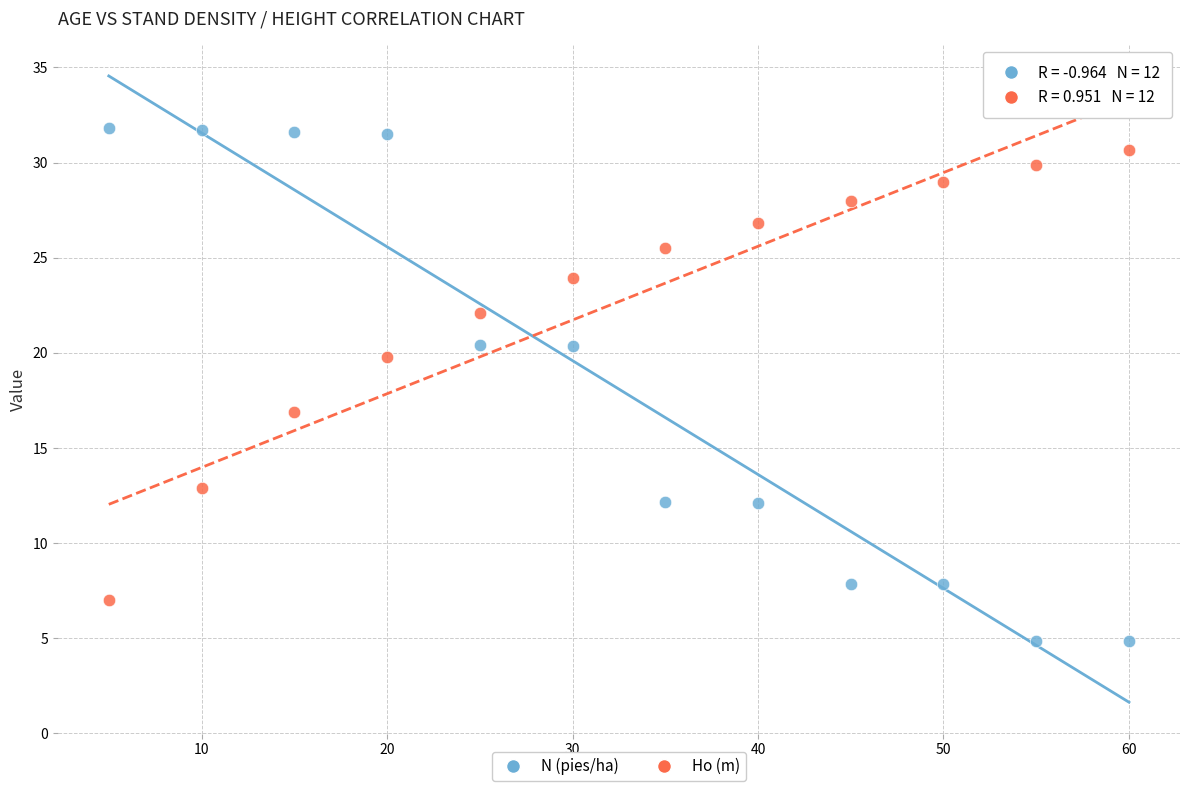

Which series has the largest Y range (max minus min)?

N (pies/ha)